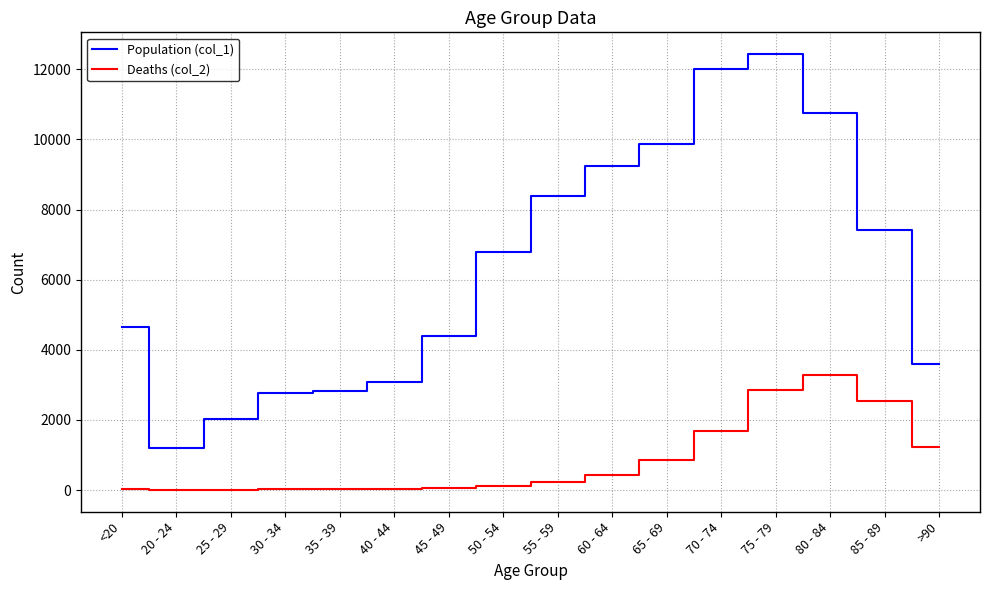

True or false: Deaths (col_2) and Population (col_1) cross at least once.

False